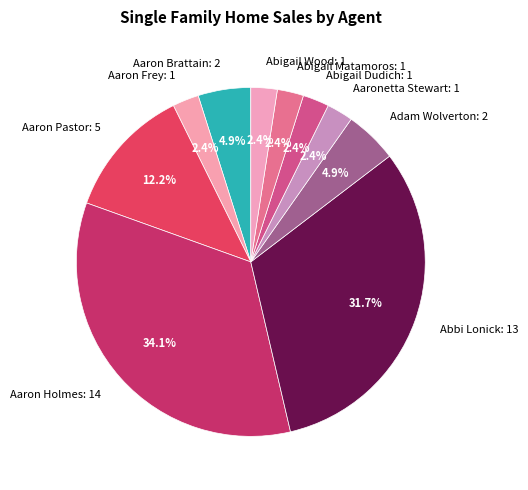

Is there any slice that represents more than half of the pie?

No